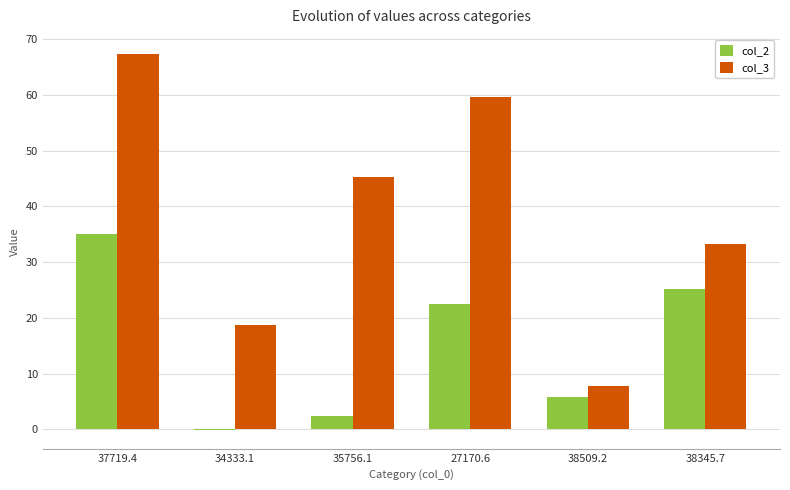

How many values in the col_3 series exceed 45?

3